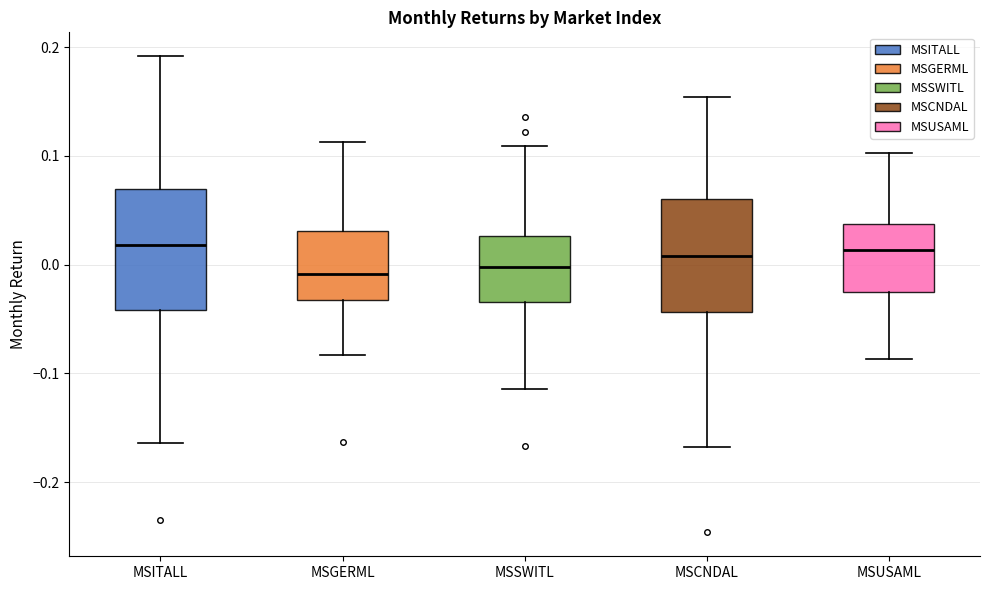

Where is the lower edge of the box for MSGERML on the y-axis? The values are not printed on the chart, so give them approximately, as read against the axis.

-0.03